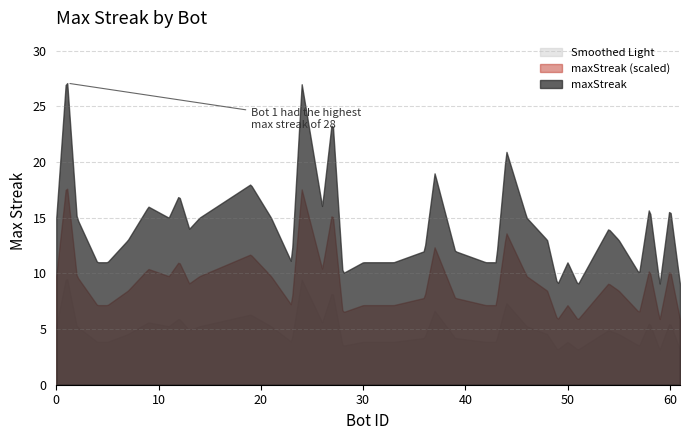

What is the maximum value shown in the chart?

27.1